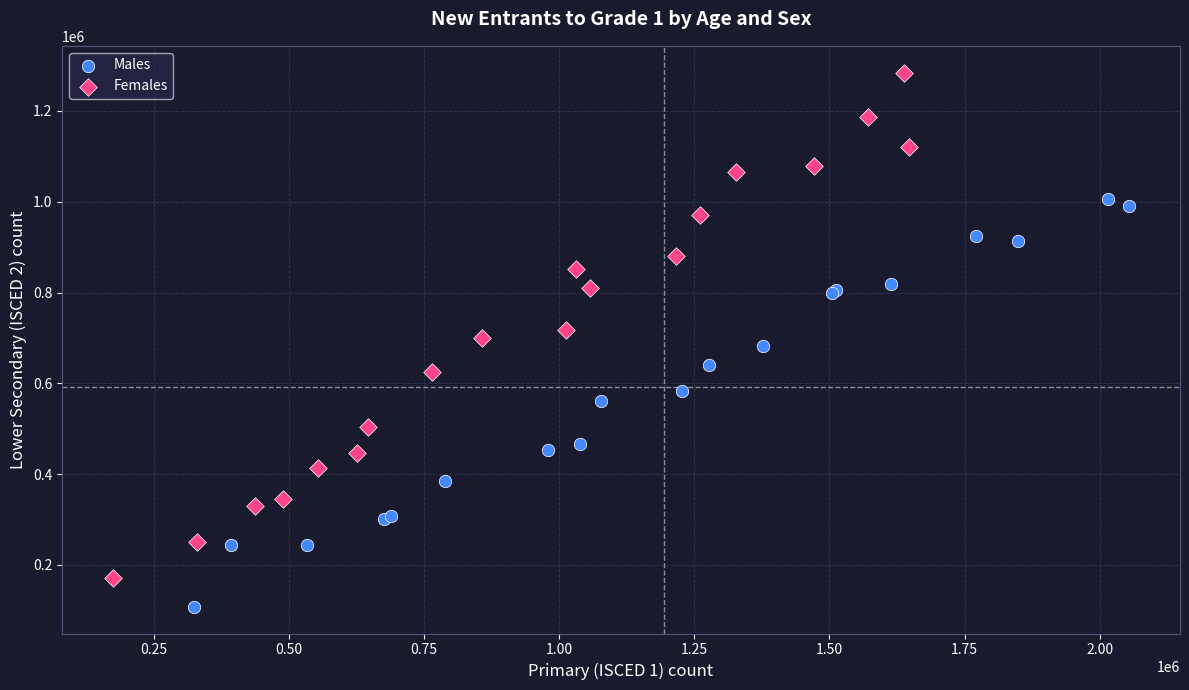

Which series has the widest spread of Y values?

Females